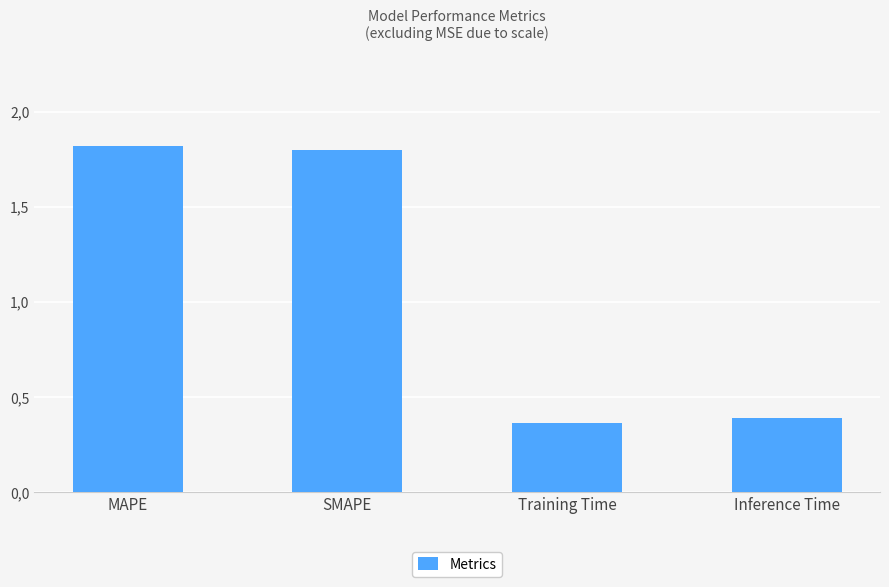

What is the label of the 1st bar from the right?

Inference Time